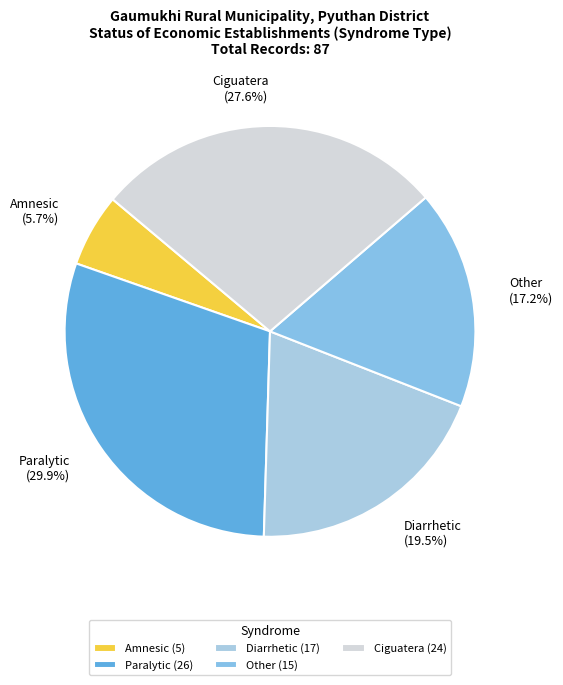

How many slices are in this pie chart?

5